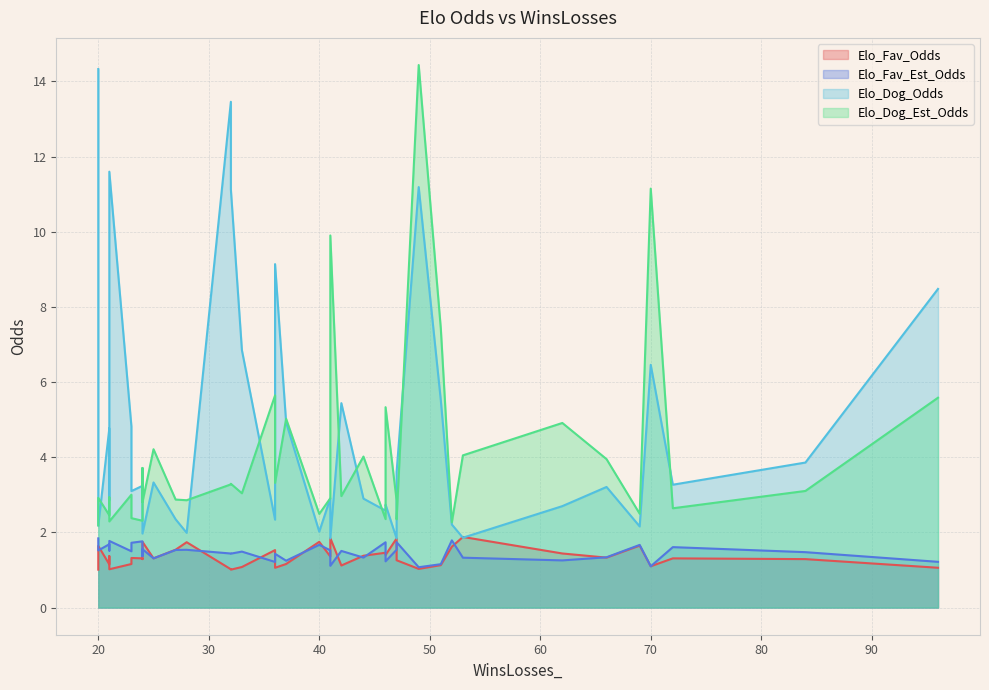

How many lines are shown in the chart?

4